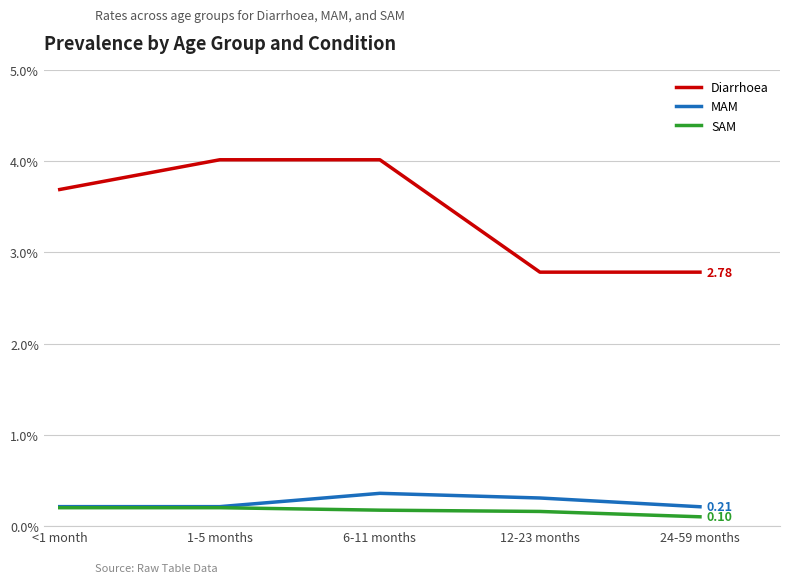

What is the approximate value of Diarrhoea at 1-5 months?

4.0